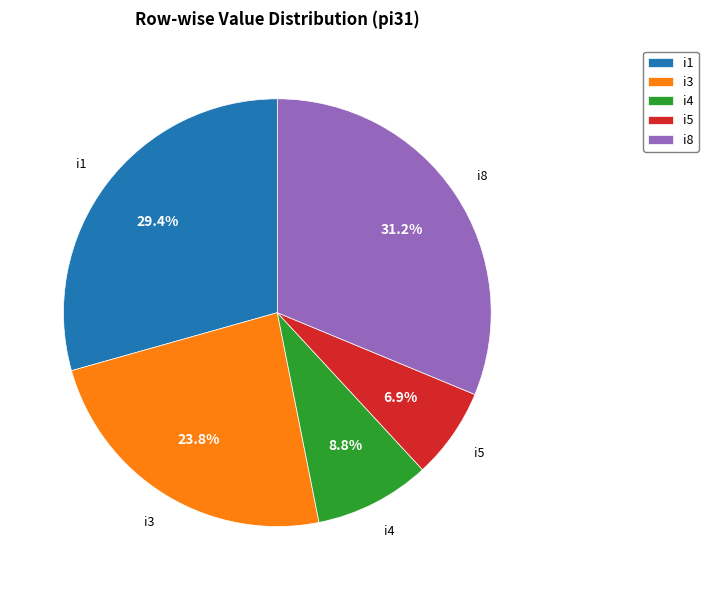

To the nearest percent, what is the average slice percentage?

20%